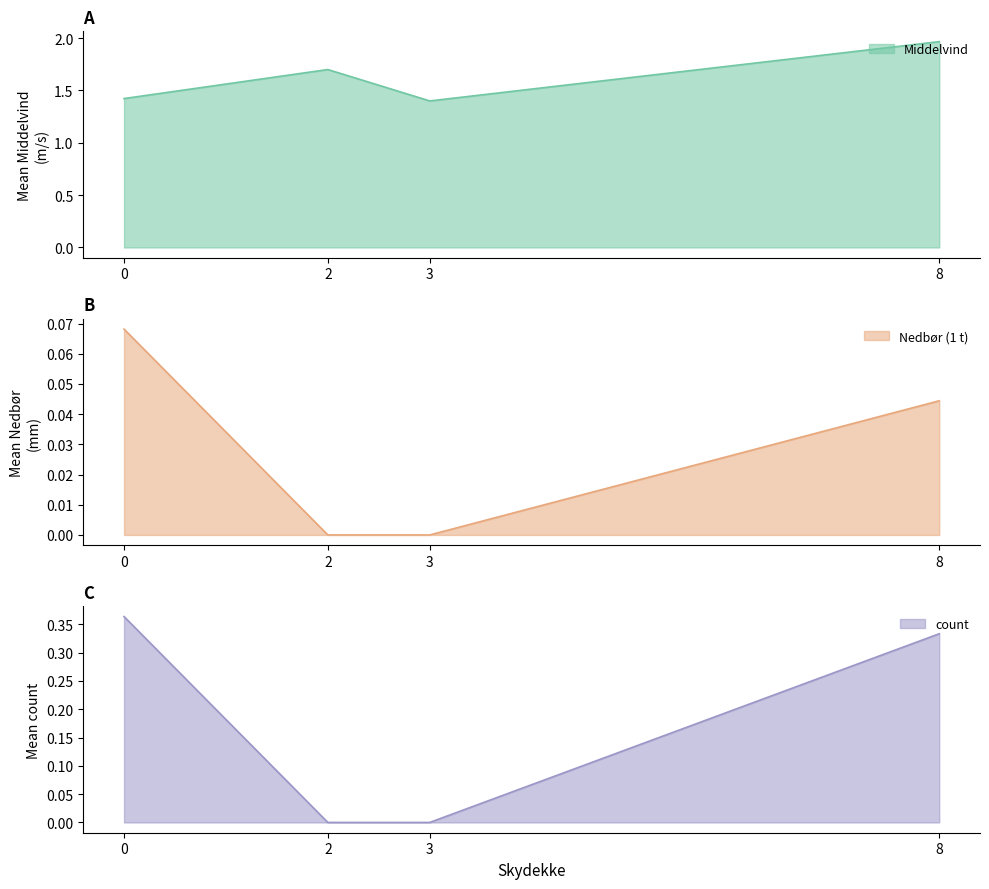

The Nedbør (1 t) series shows 0.1 at 4. True or false?

False